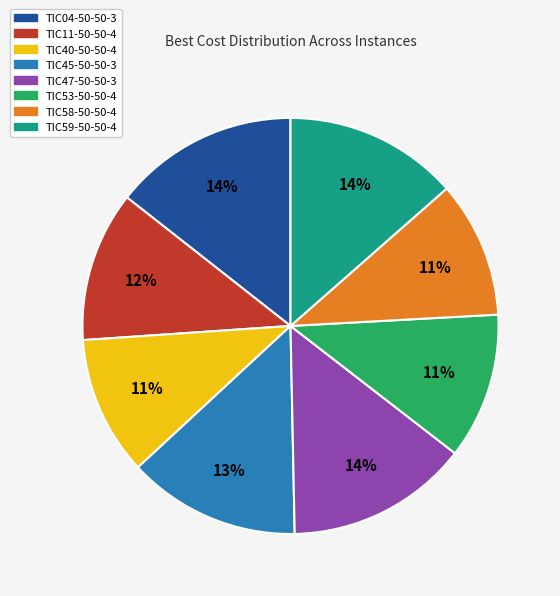

To the nearest percent, what is the average slice percentage?

12%